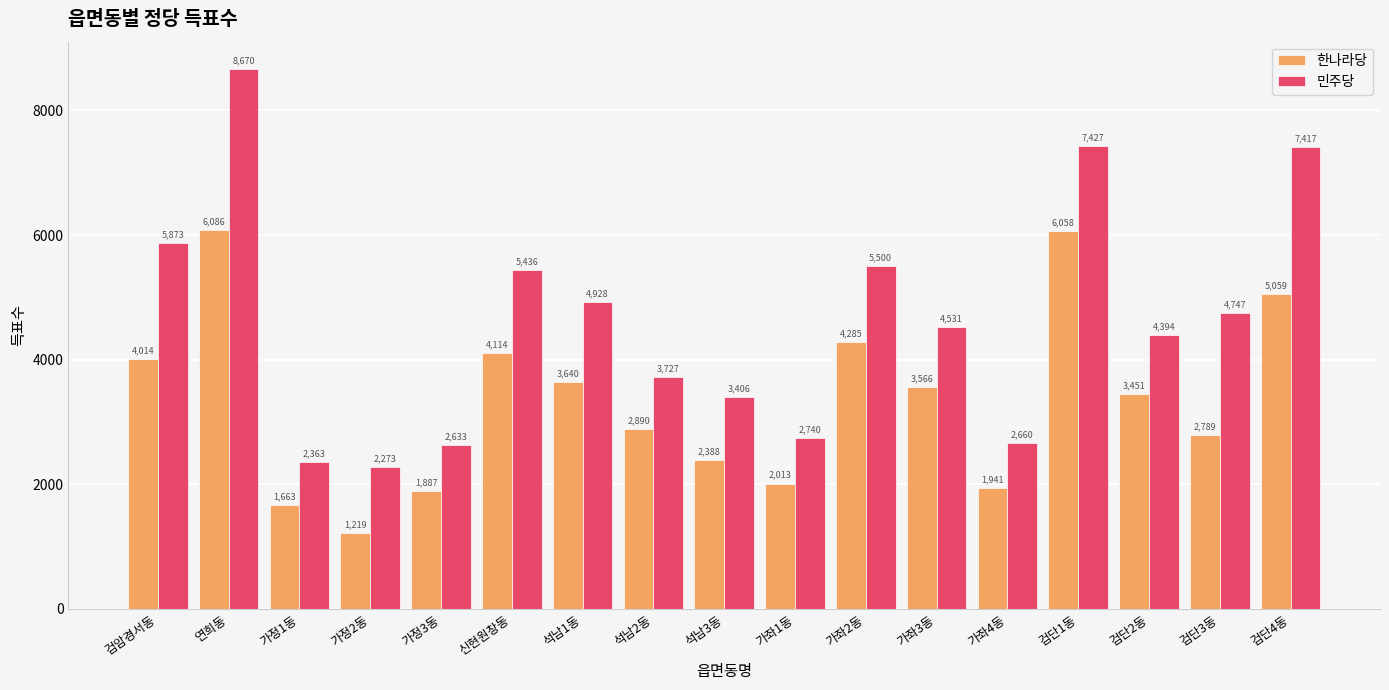

What is the label of the 9th bar from the left?

석남3동